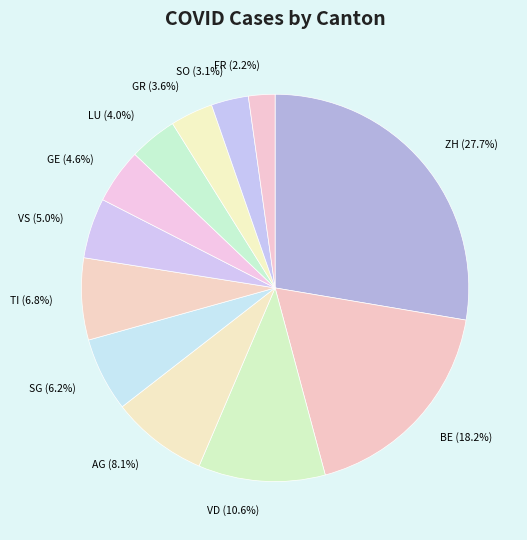

How many slices are in this pie chart?

12